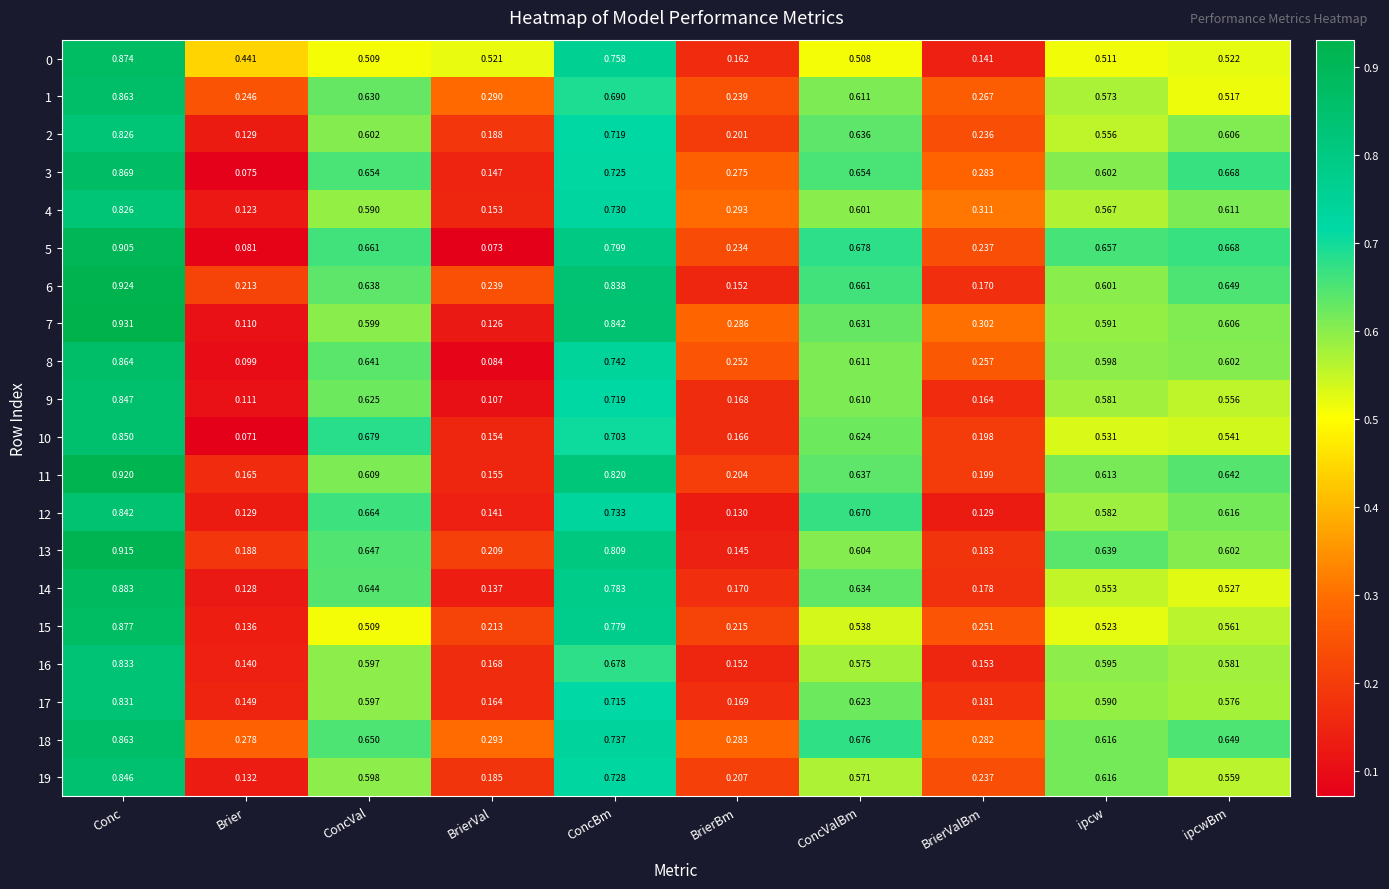

List the labels in order of 2 value, smallest first.

Brier, BrierVal, BrierBm, BrierValBm, ipcw, ConcVal, ipcwBm, ConcValBm, ConcBm, Conc